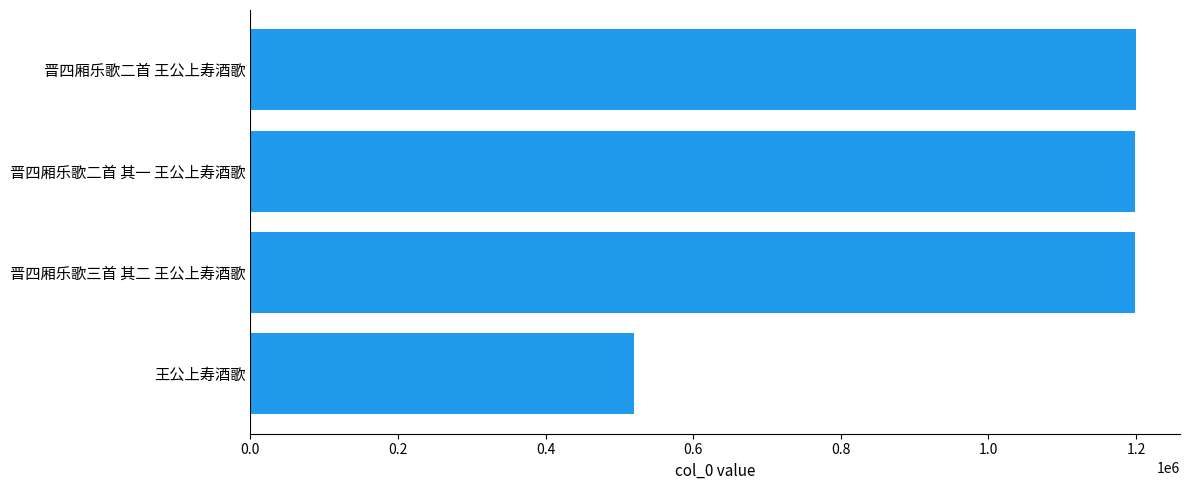

Are the bars horizontal?

Yes